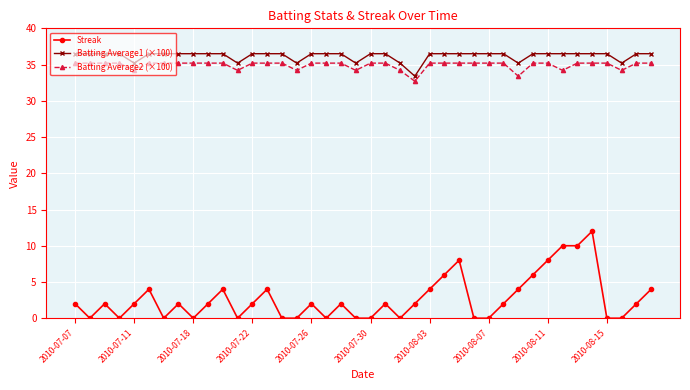

What are all the series names shown in the legend?

Streak, Batting Average1 (×100), Batting Average2 (×100)